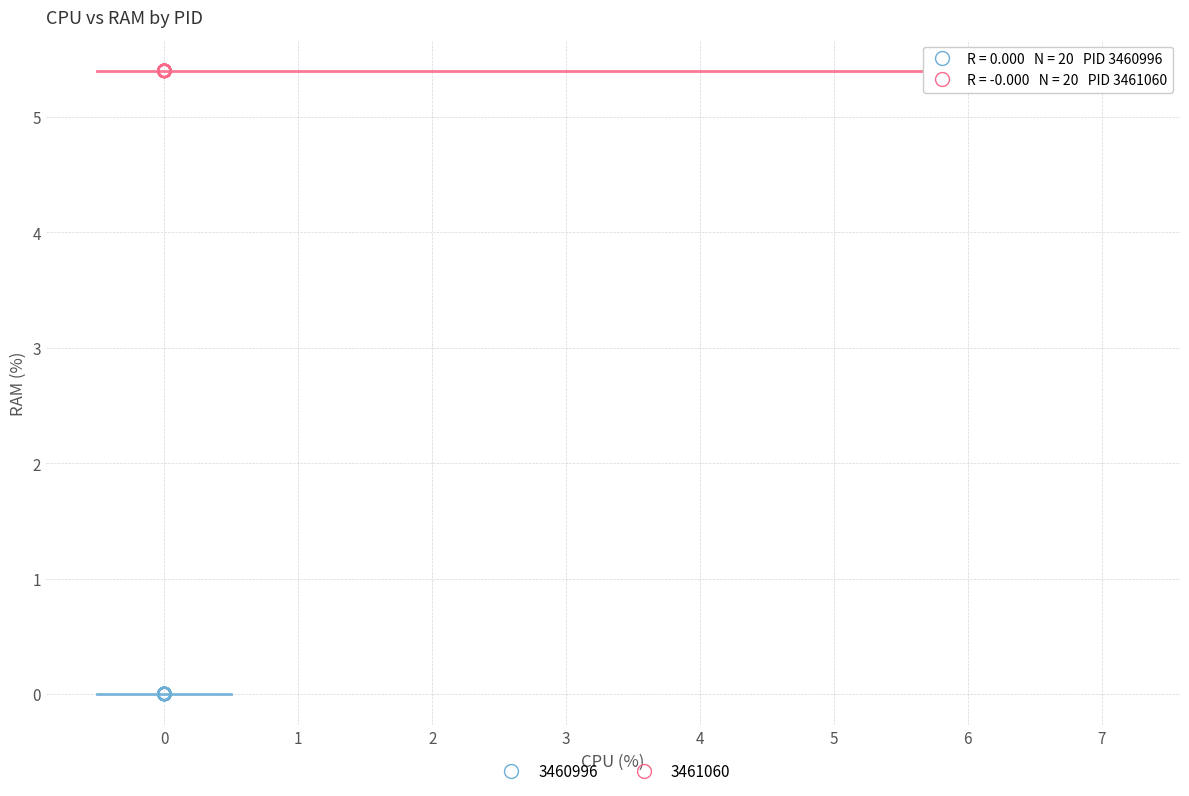

Which series contains the lowest Y value?

3460996